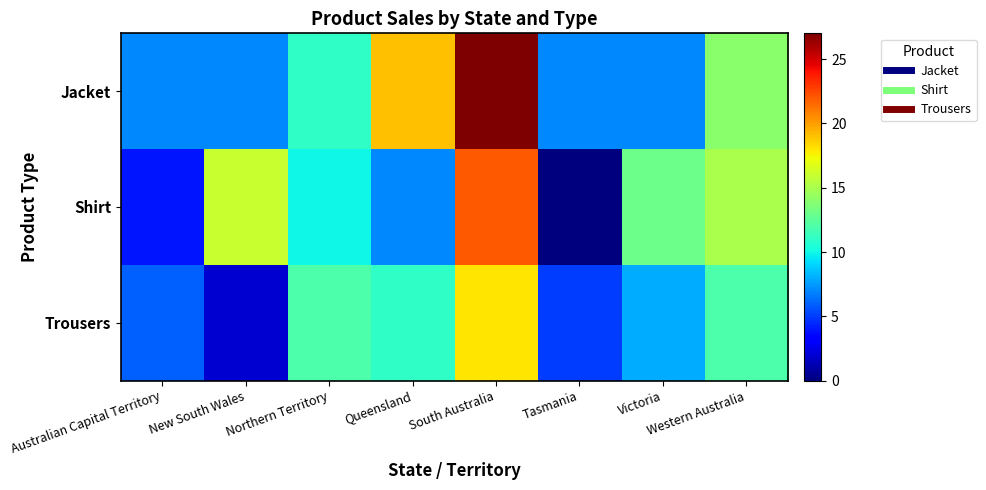

How many series are shown in this chart?

3